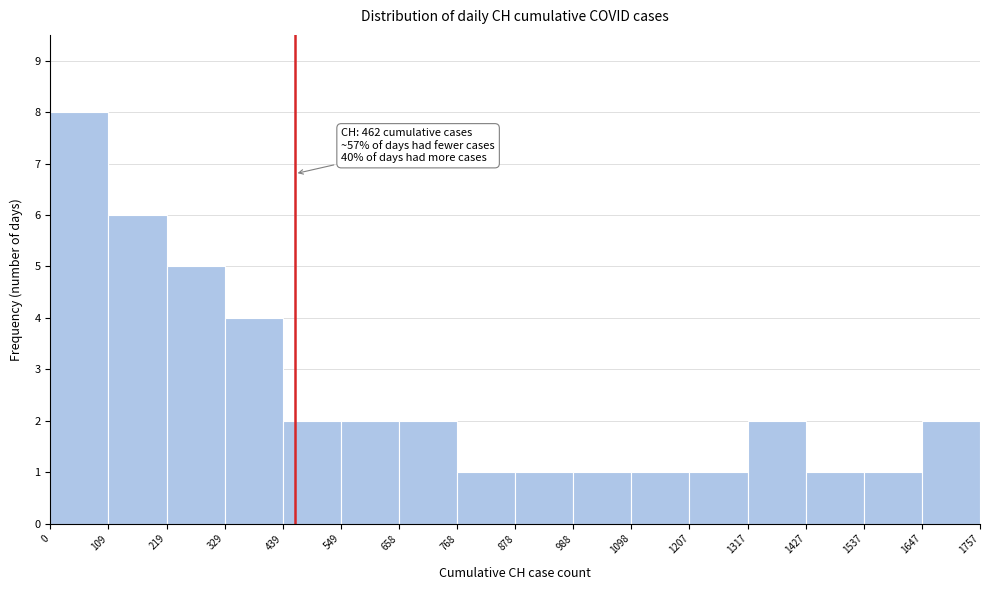

Which range on the x-axis has the tallest bar?

0 to 109